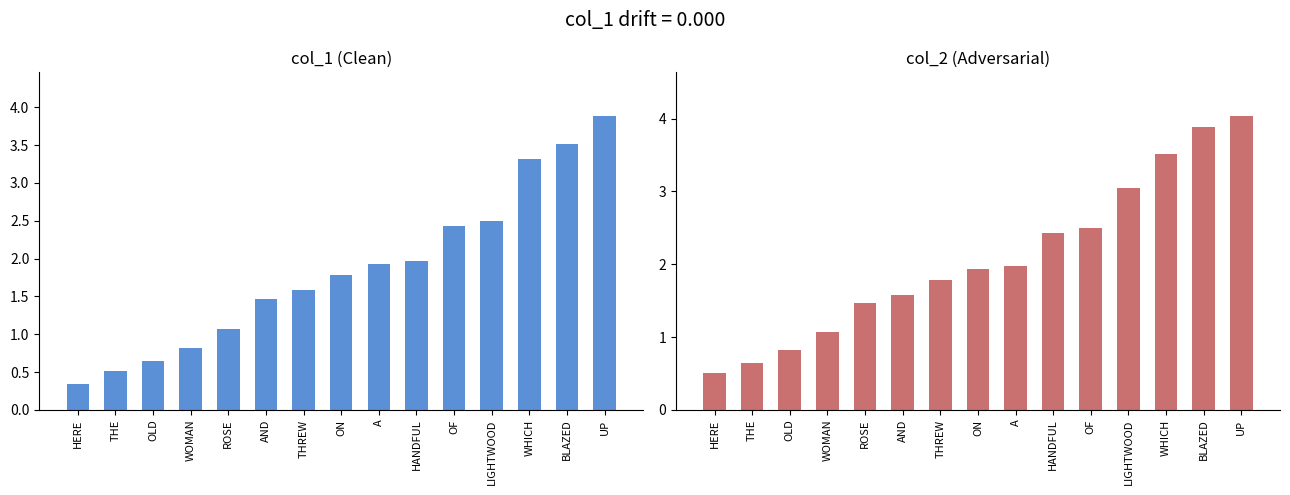

Are the bars horizontal?

No